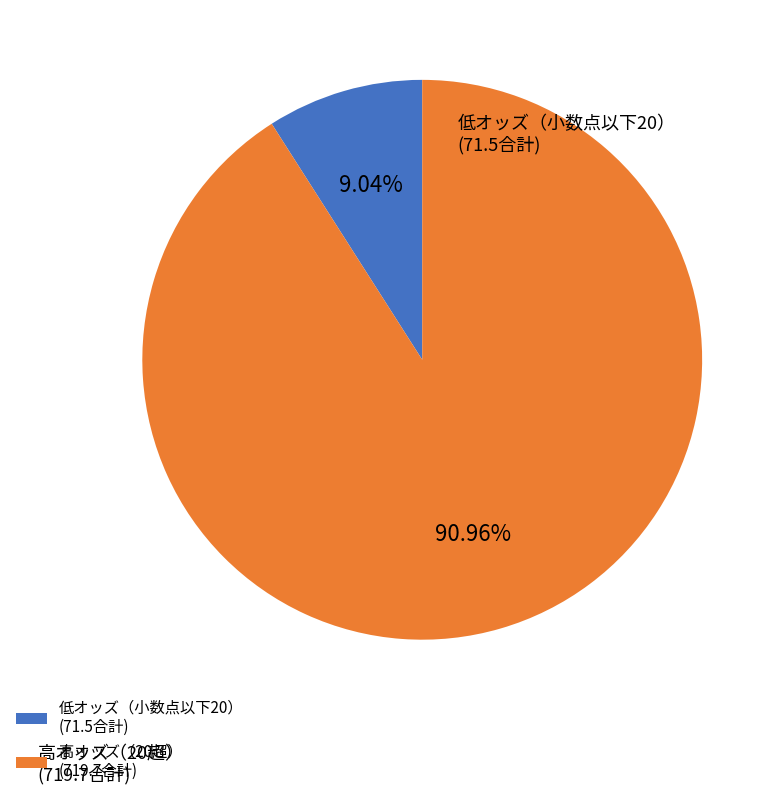

Is the sum of 低オッズ（小数点以下20） (71.5合計) and 高オッズ（20超） (719.7合計) greater than half?

Yes